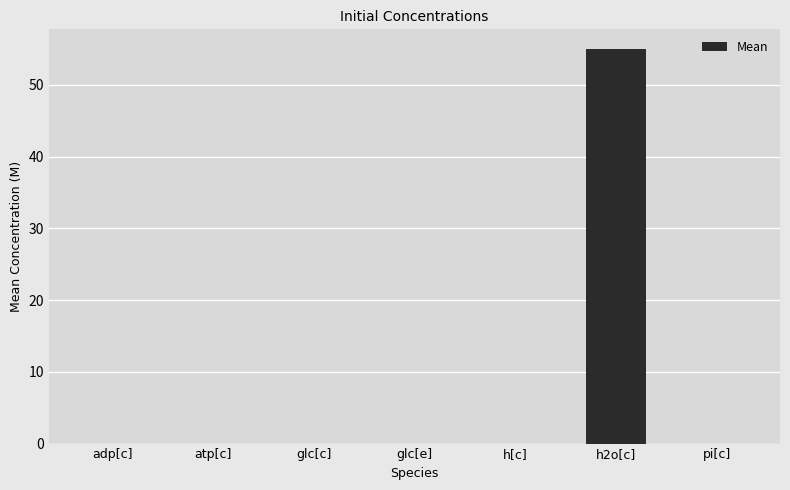

True or false: the data shows 0.0 at atp[c].

True